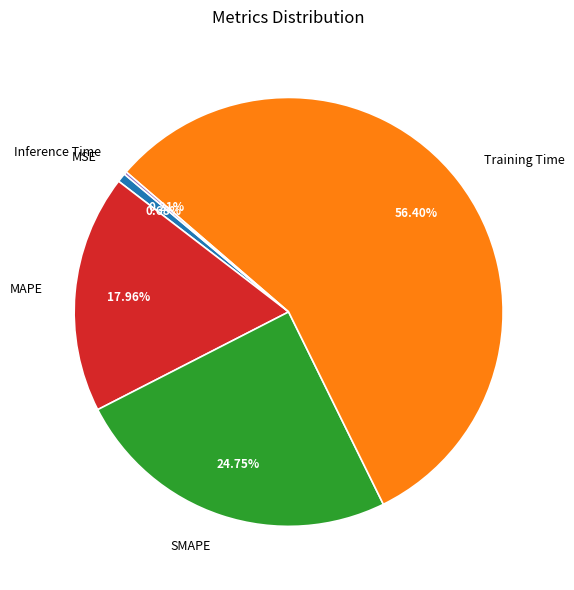

Do Training Time and MAPE together represent more than half of the pie?

Yes